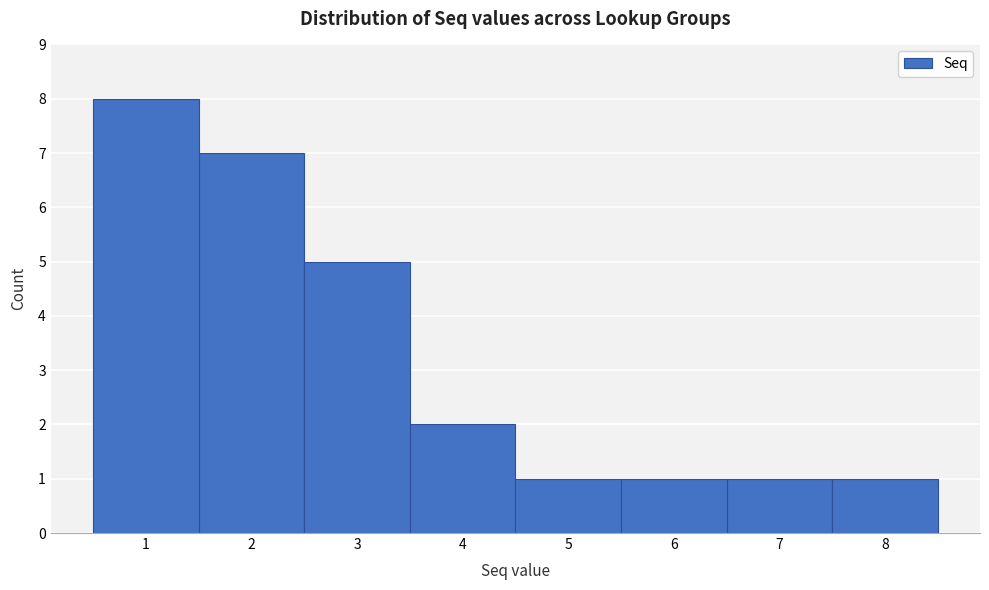

Which range on the x-axis has the tallest bar?

0.5 to 1.5